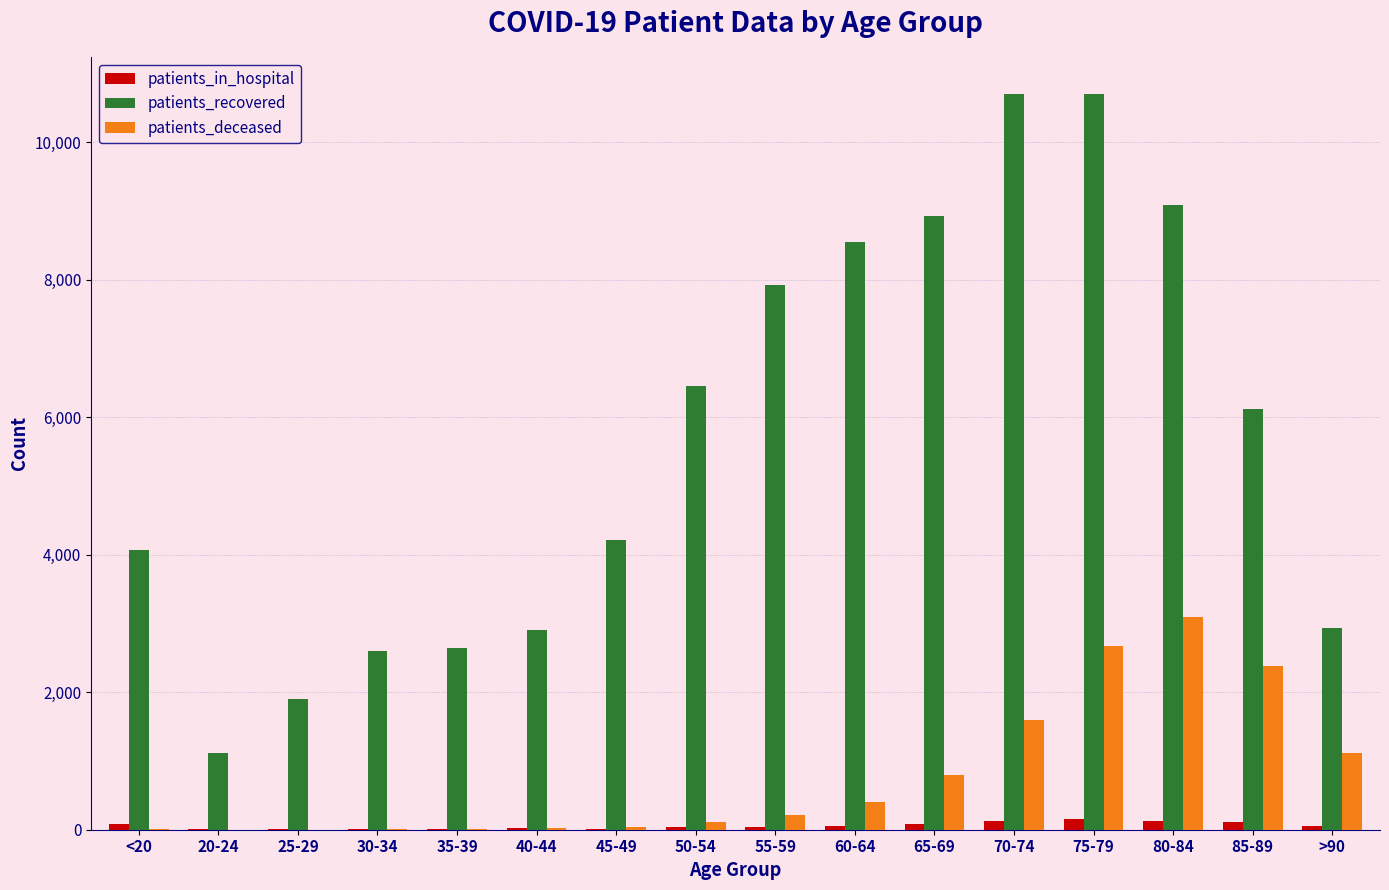

At which category is the sum across all series the highest?

75-79